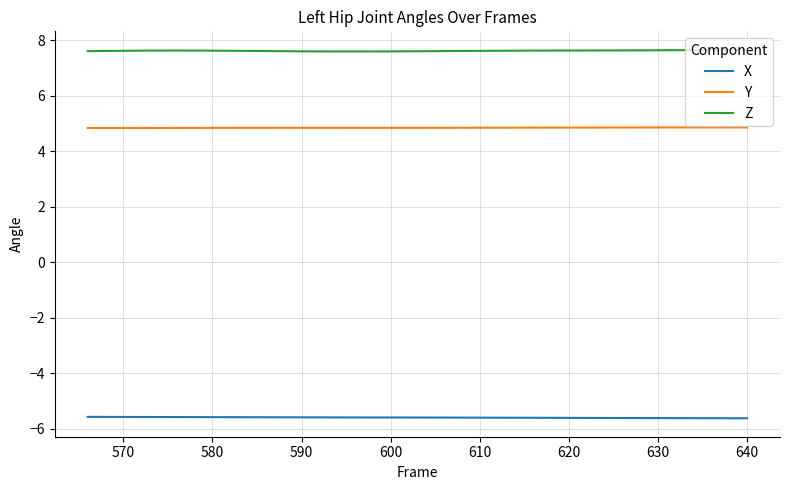

Which series has the largest total across all categories?

Z